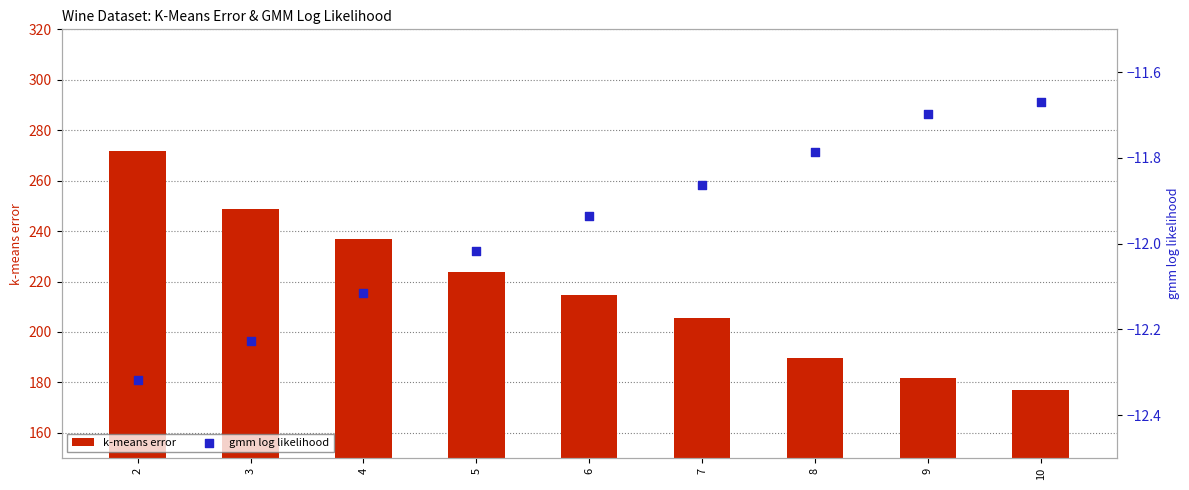

Is the value of gmm log likelihood at 9 greater than the value of k-means error at 6?

No